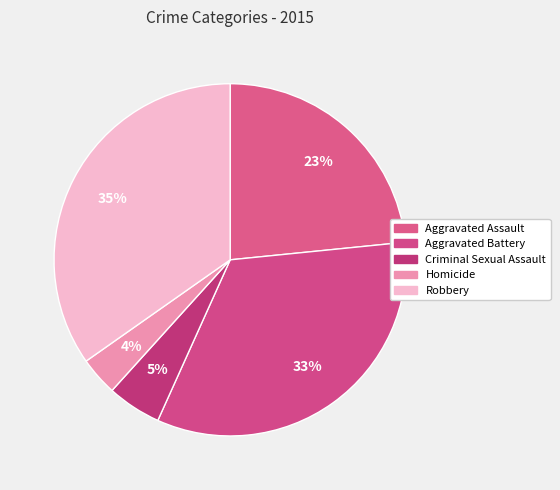

To the nearest percent, what portion does Criminal Sexual Assault represent?

5%